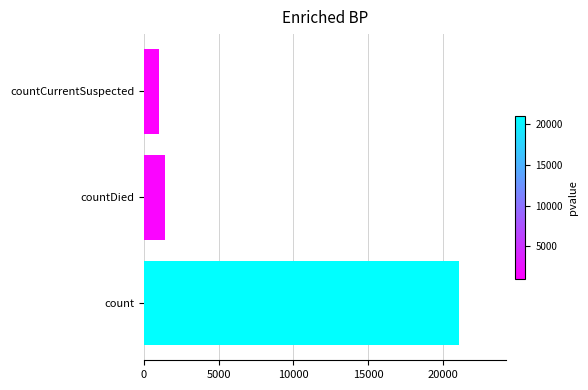

What is the smallest value displayed?

1006